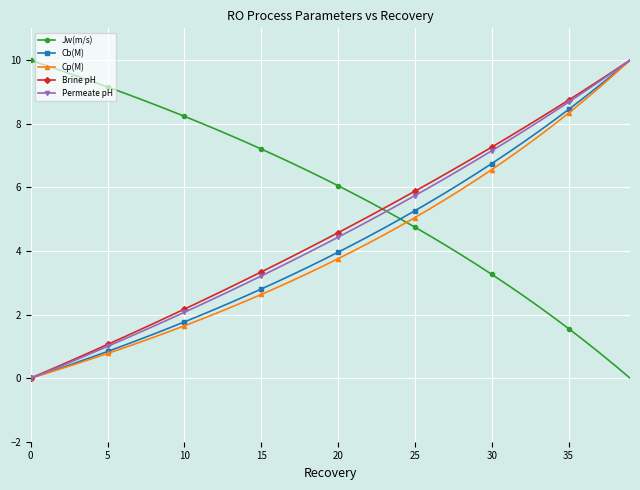

Which series has the largest total across all categories?

Jw(m/s)